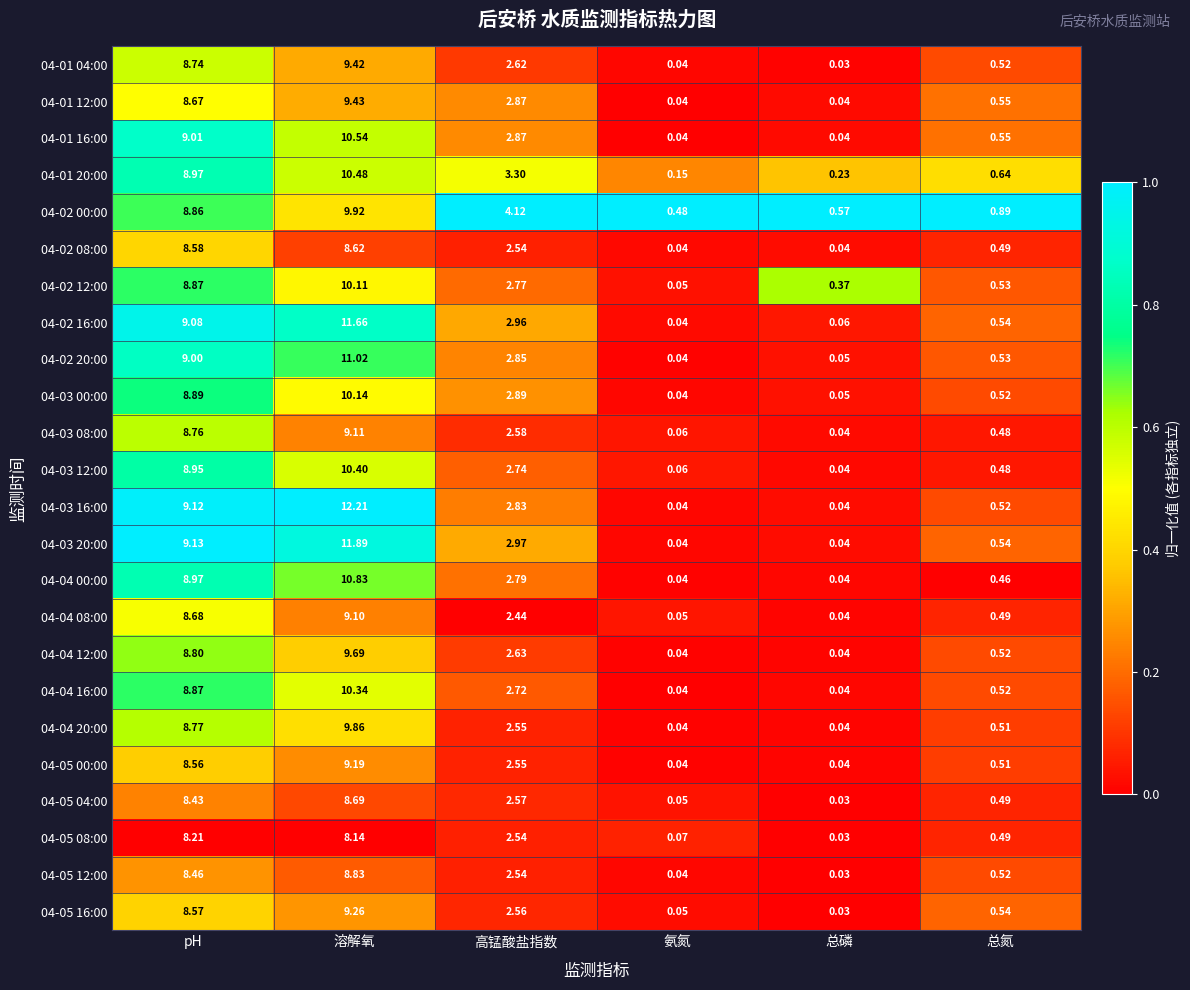

What is the difference between the highest and lowest values at 高锰酸盐指数?

1.7